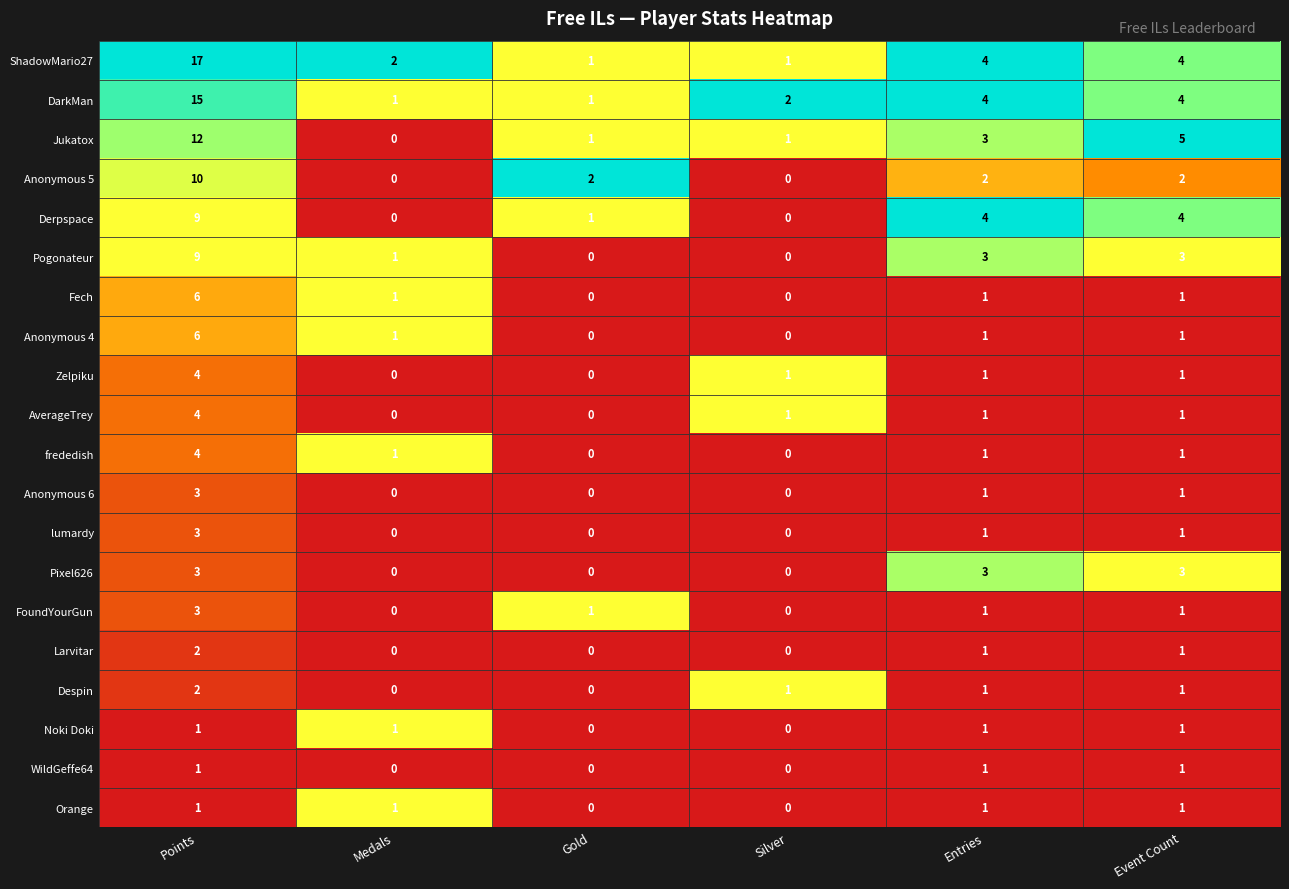

What is the total value across all series at Event Count?

38